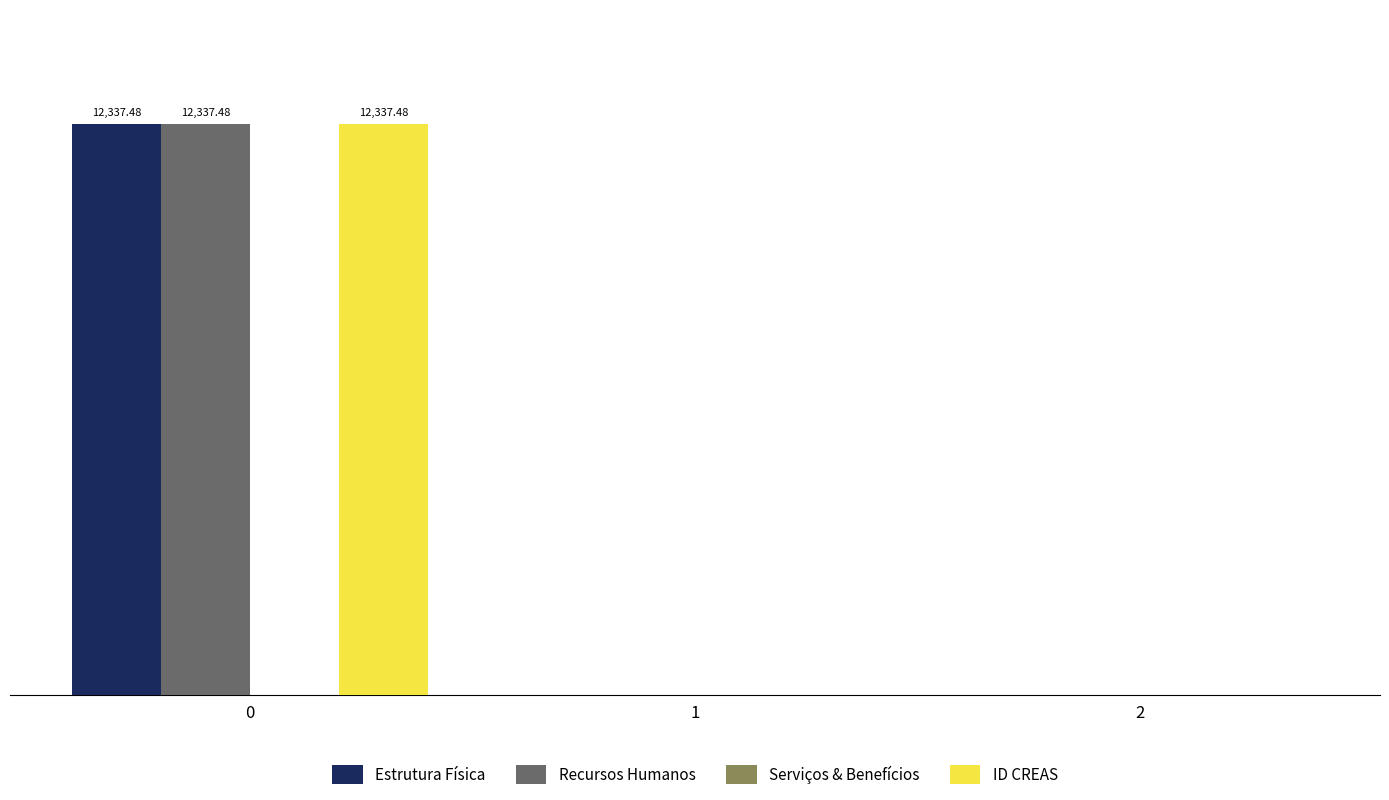

Does the chart contain stacked bars?

No